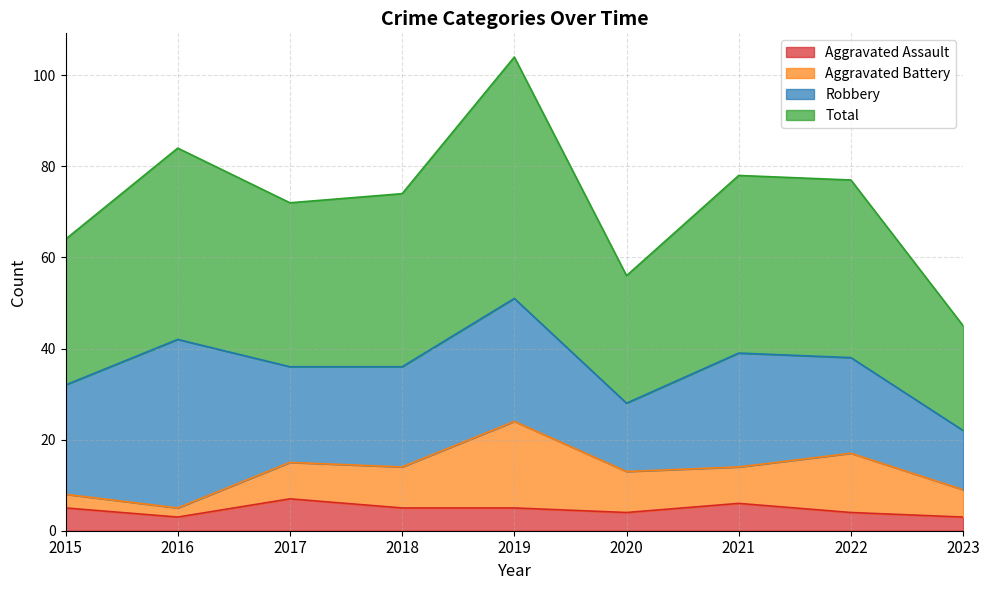

True or false: Aggravated Assault has a value of 3 at 2021.

False